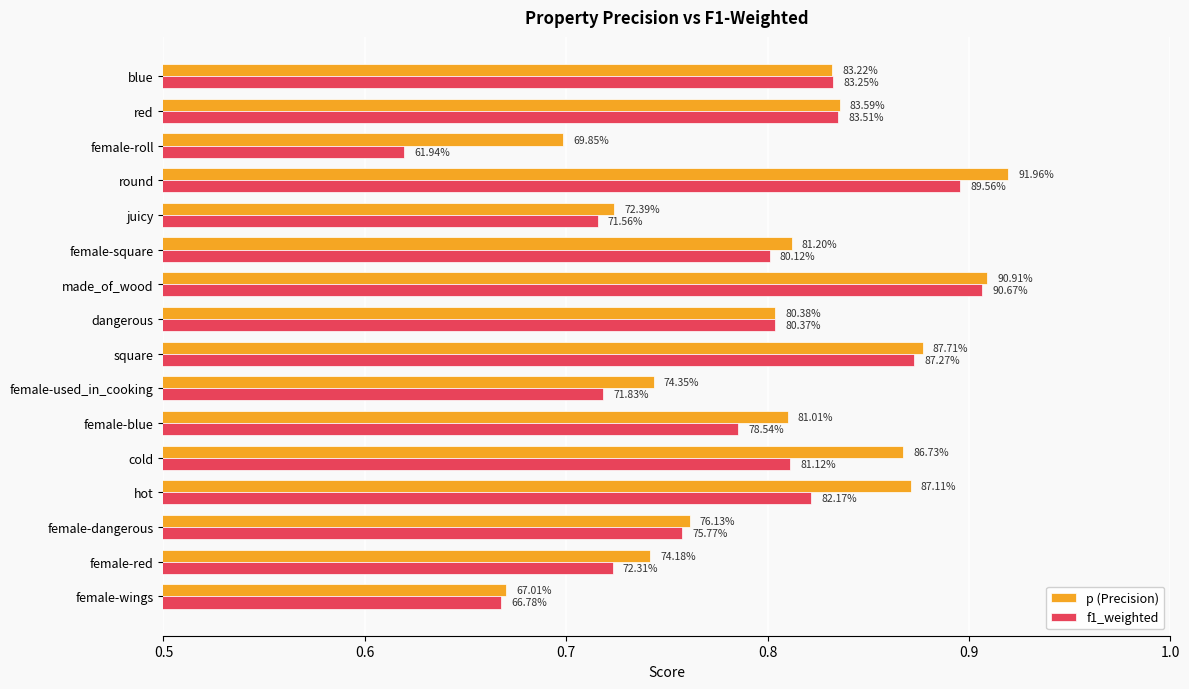

What are all the series names shown in the legend?

p (Precision), f1_weighted